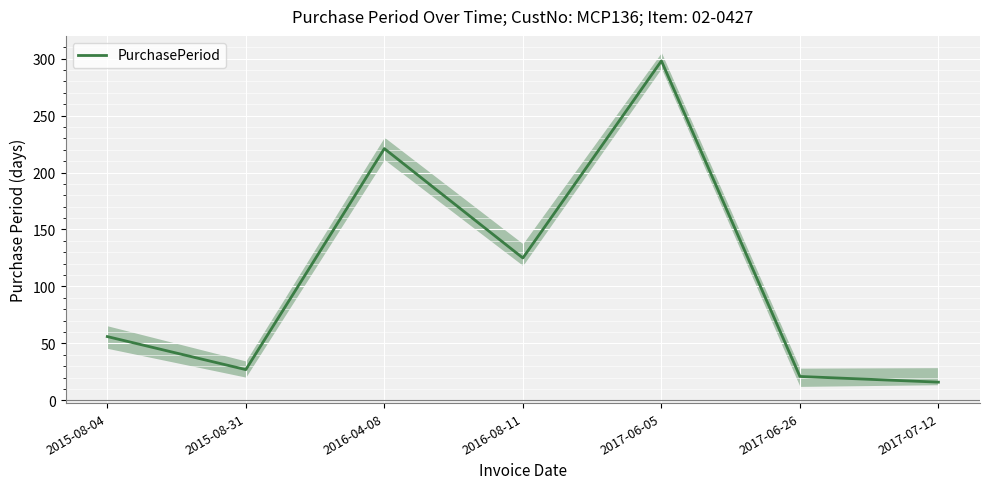

Between 2016-08-11 and 2015-08-04, which is larger?

2016-08-11